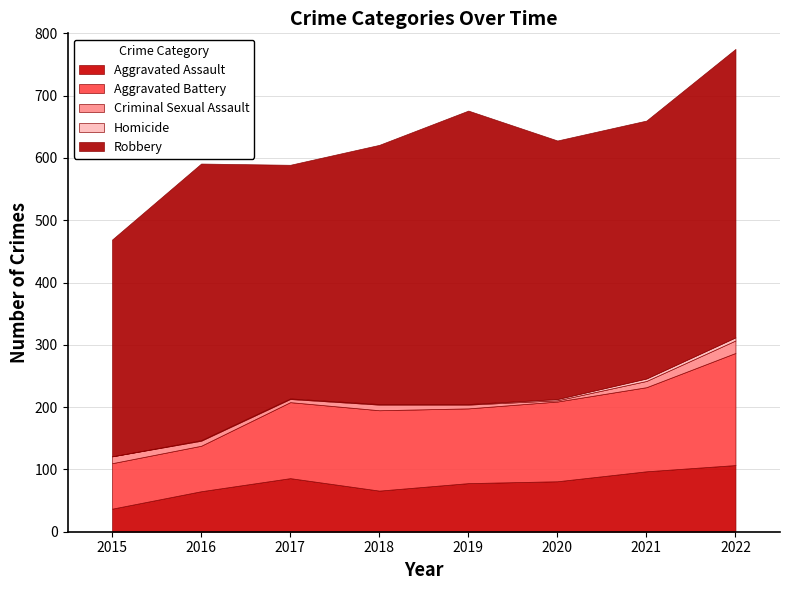

At which label does Aggravated Battery reach its peak?

2022